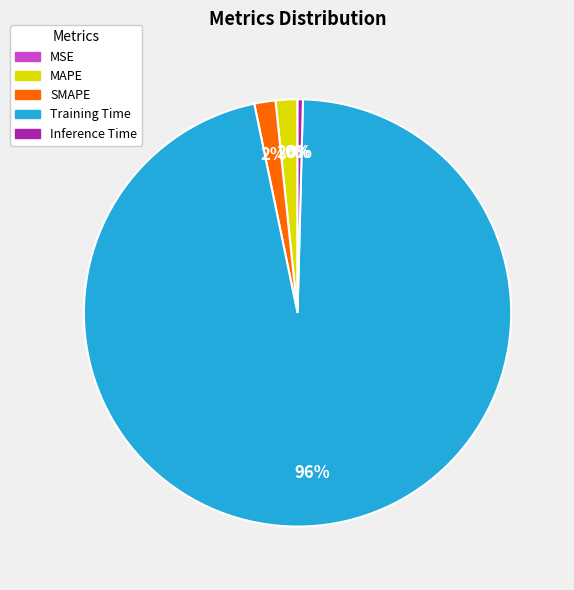

Is it true that Training Time is 96% of the pie?

True